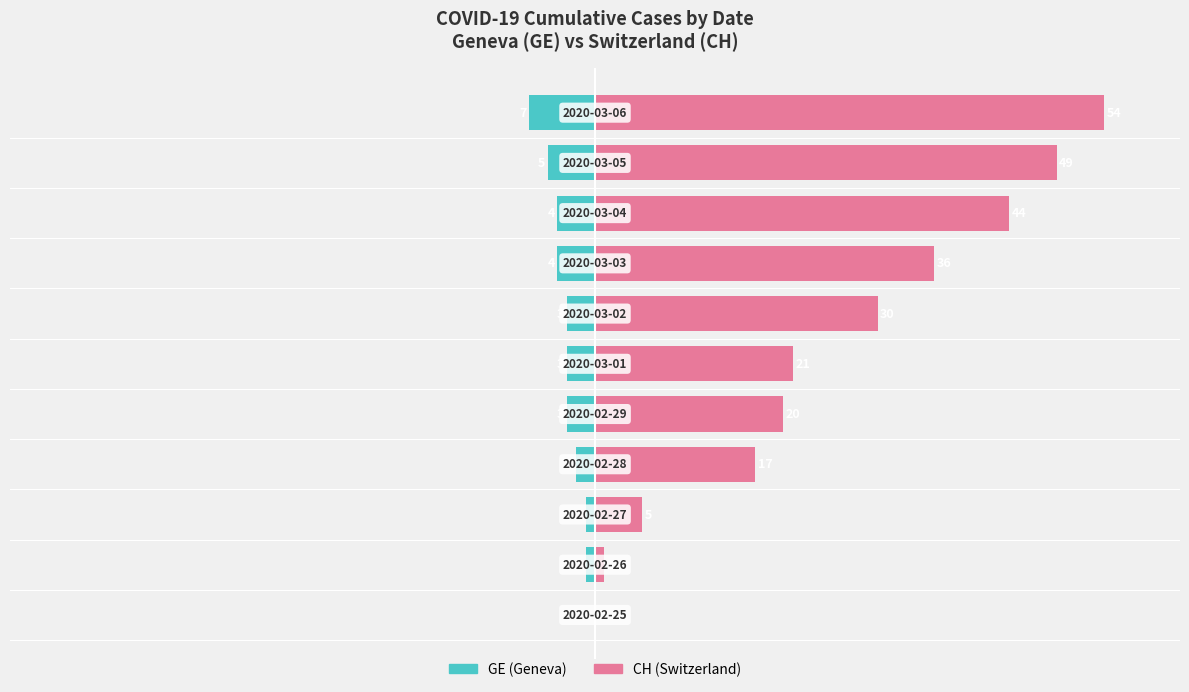

Are the bars horizontal?

Yes